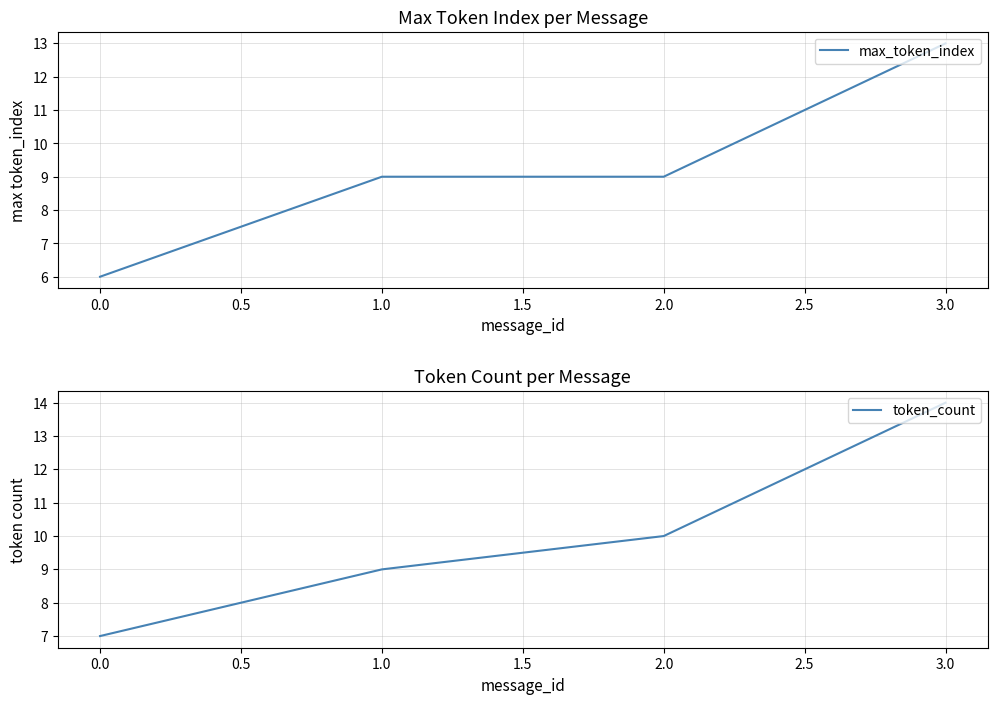

The value of max_token_index at 1.0 is 17. True or false?

False